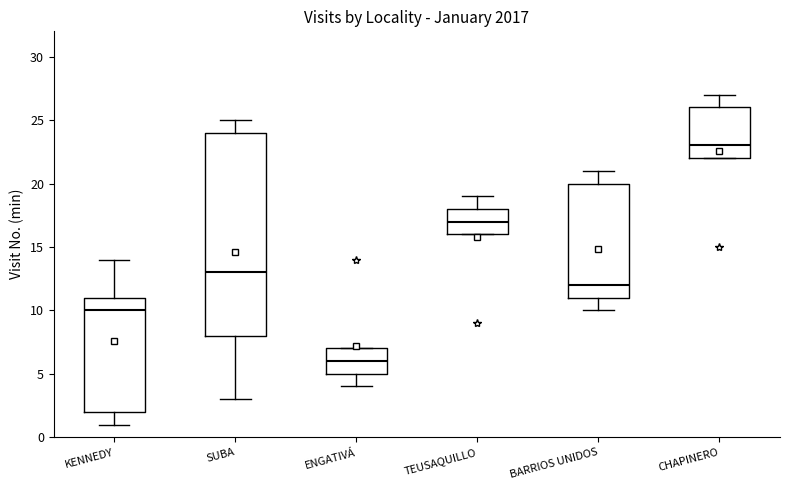

Reading left to right, read every box against the y-axis: the position of its median line, the range the box covers, and the ends of its whiskers. The values are not printed on the chart, so give them approximately, as read against the axis.

KENNEDY: median 10, box 2 to 11, whiskers 1 to 14
SUBA: median 13, box 8 to 24, whiskers 3 to 25
ENGATIVÁ: median 6, box 5 to 7, whiskers 4 to 7
TEUSAQUILLO: median 17, box 16 to 18, whiskers 16 to 19
BARRIOS UNIDOS: median 12, box 11 to 20, whiskers 10 to 21
CHAPINERO: median 23, box 22 to 26, whiskers 22 to 27